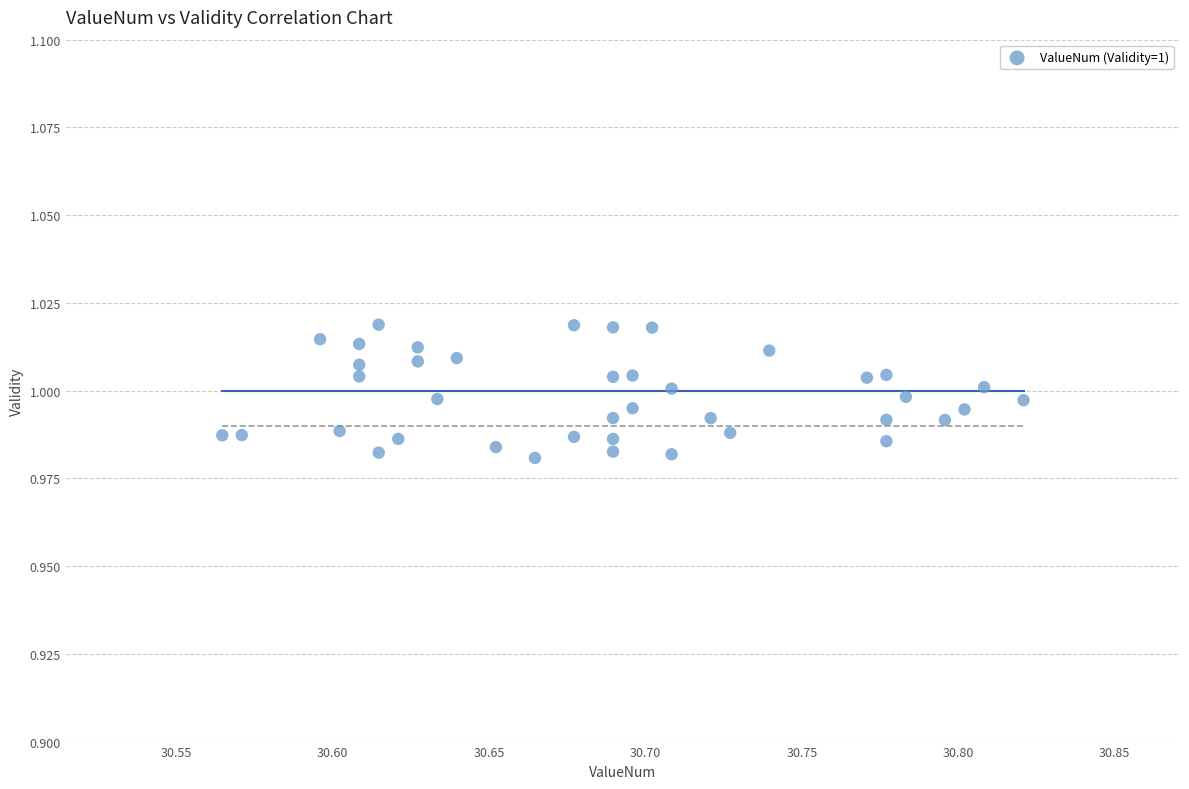

What is the range of X values (max minus min)?

0.3